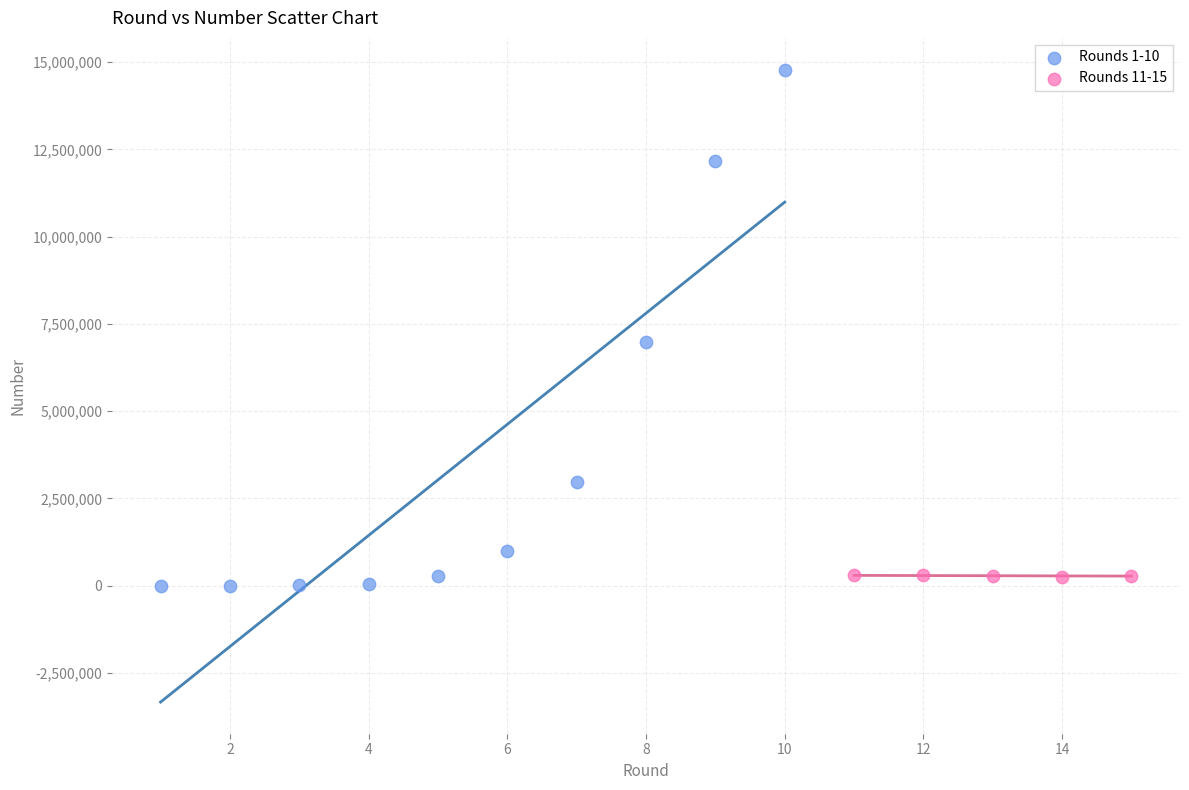

Which series has the widest spread of Y values?

Rounds 1-10